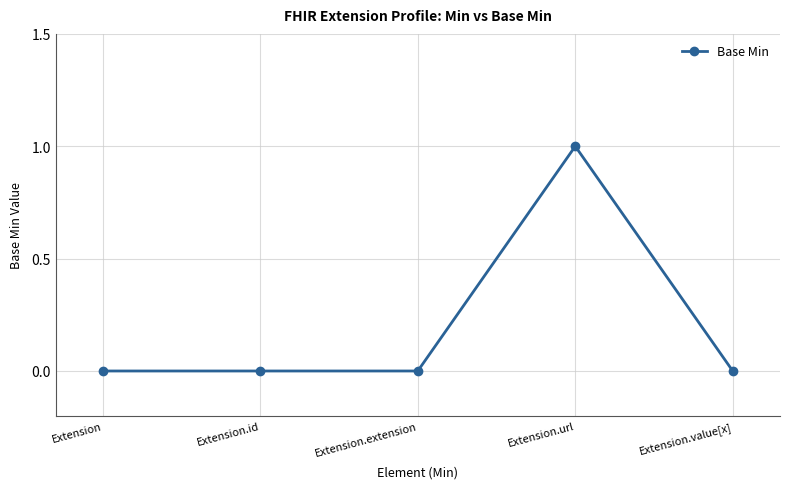

Between Extension.value[x] and Extension.url, which is larger?

Extension.url